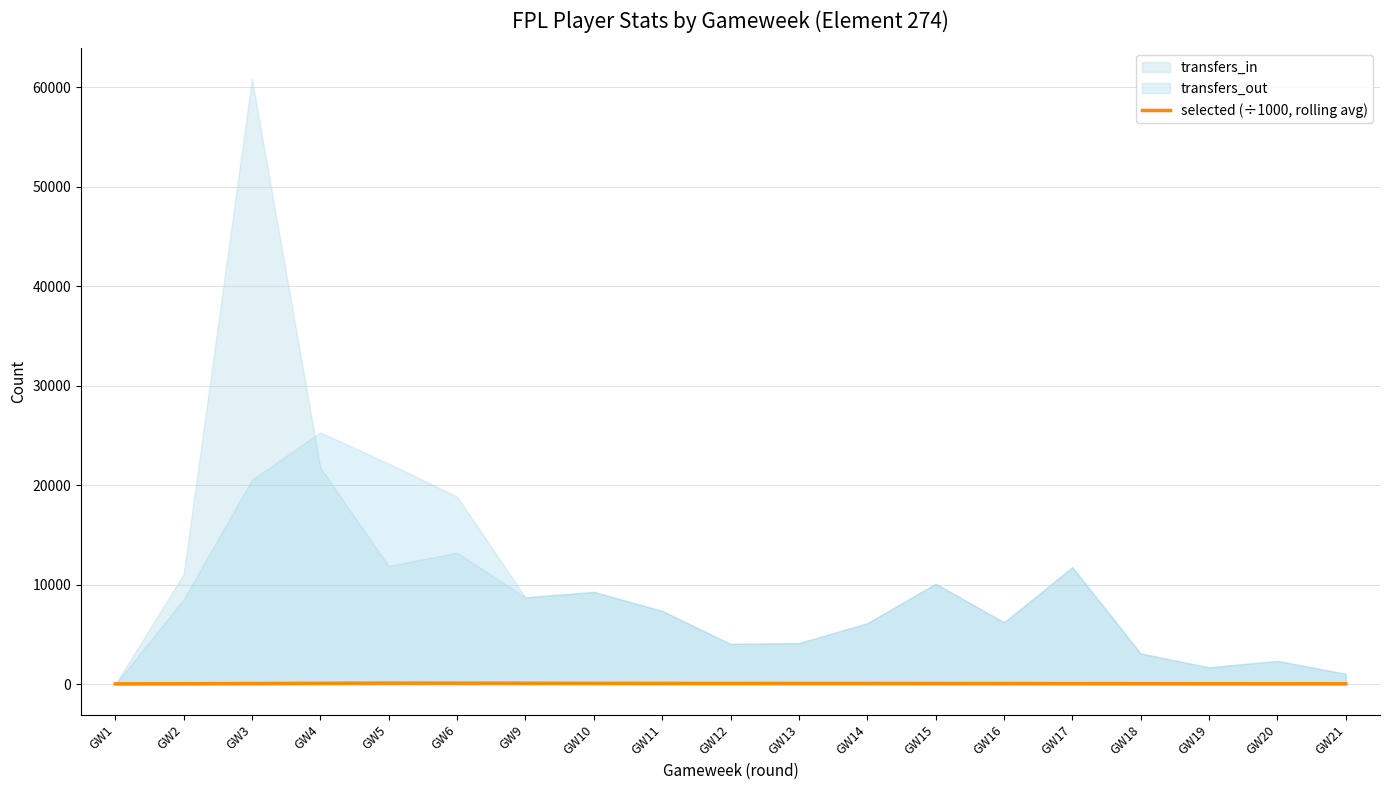

What is the value of the 9th point from the left?

107.6